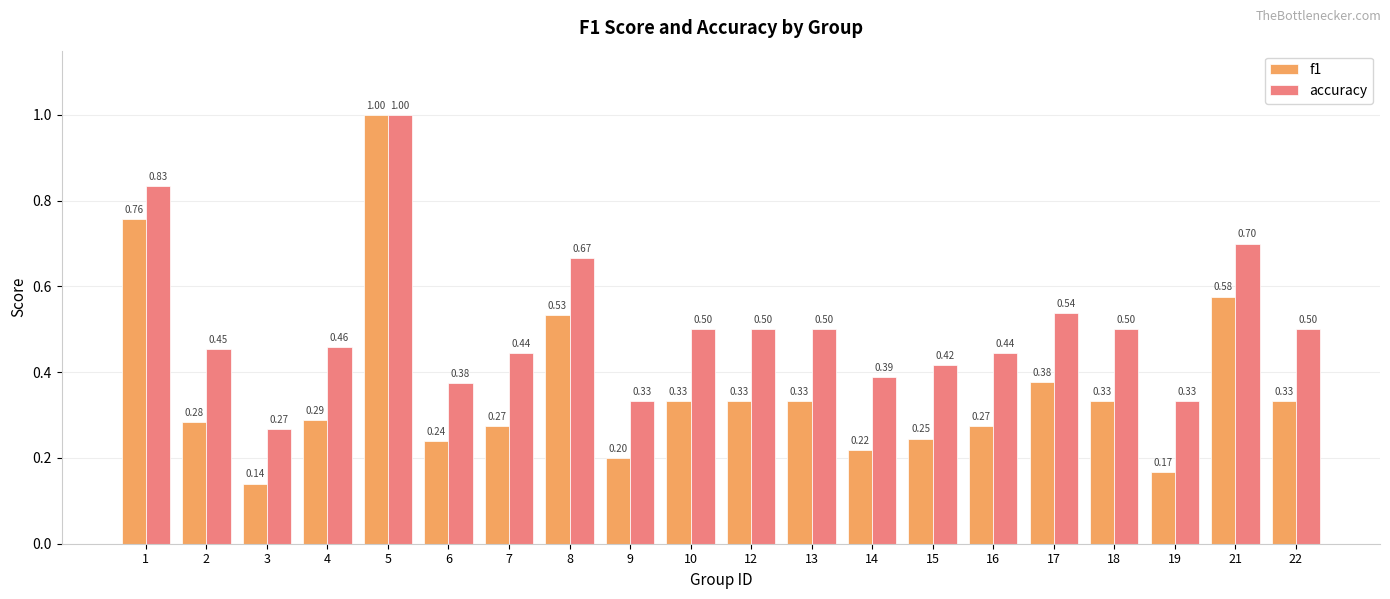

List the series in order of their overall mean, lowest first.

f1, accuracy